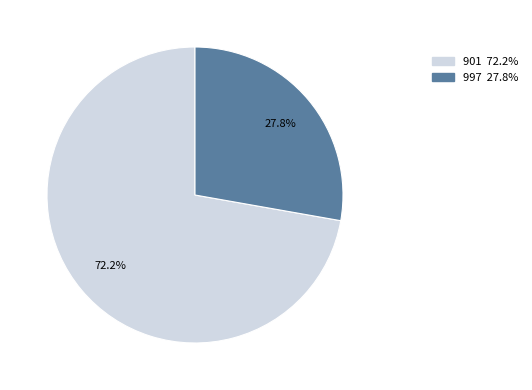

Count the number of slices in the pie.

2